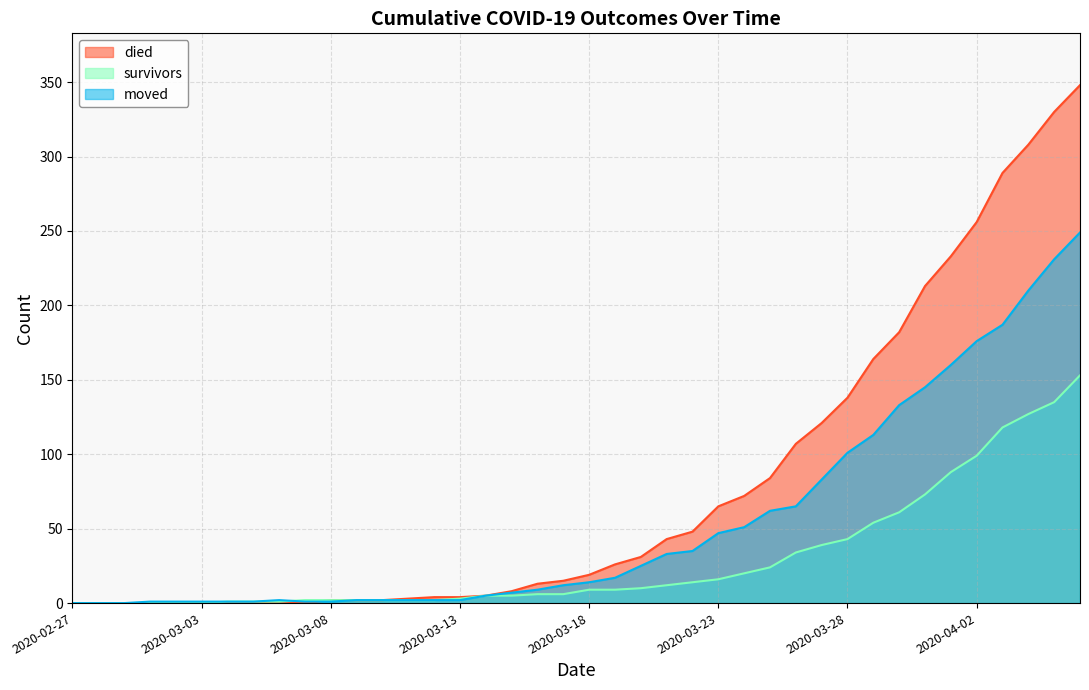

At 2020-02-28, list the series in order from largest to smallest.

died, survivors, moved